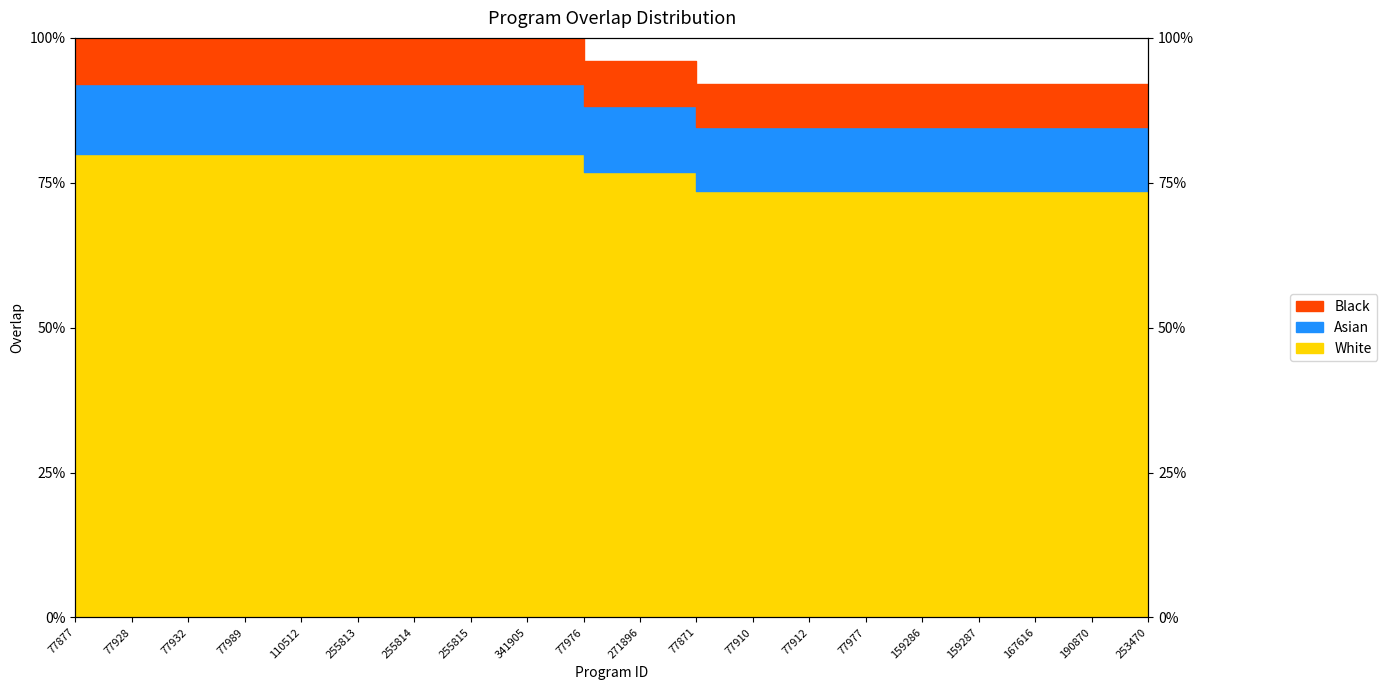

The chart shows a value of 73.6 at 77912. True or false?

True